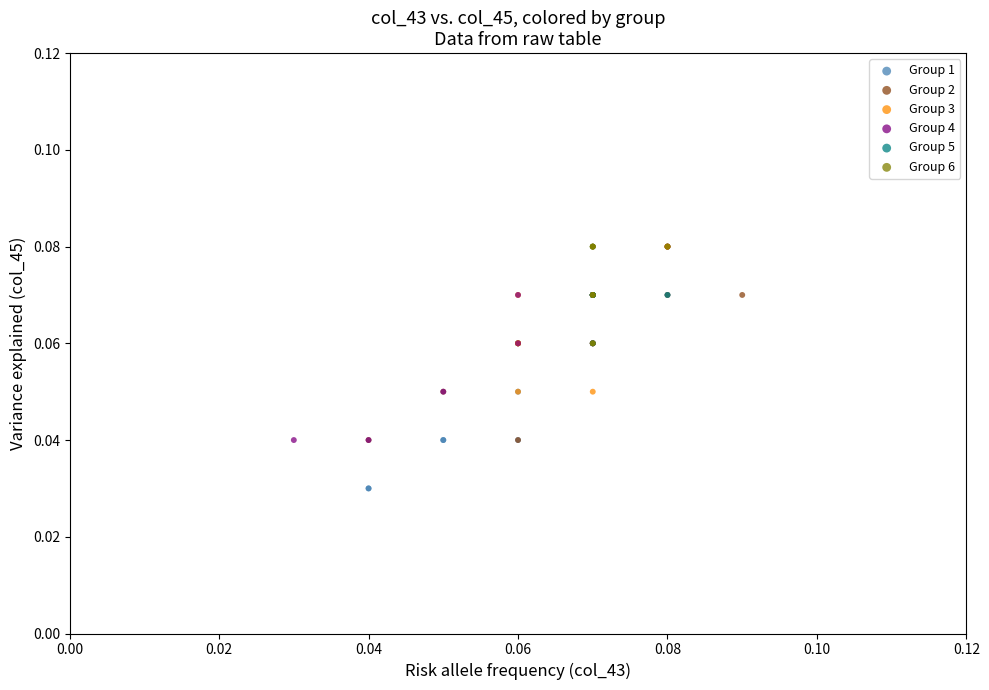

Which series contains the lowest Y value?

Group 1